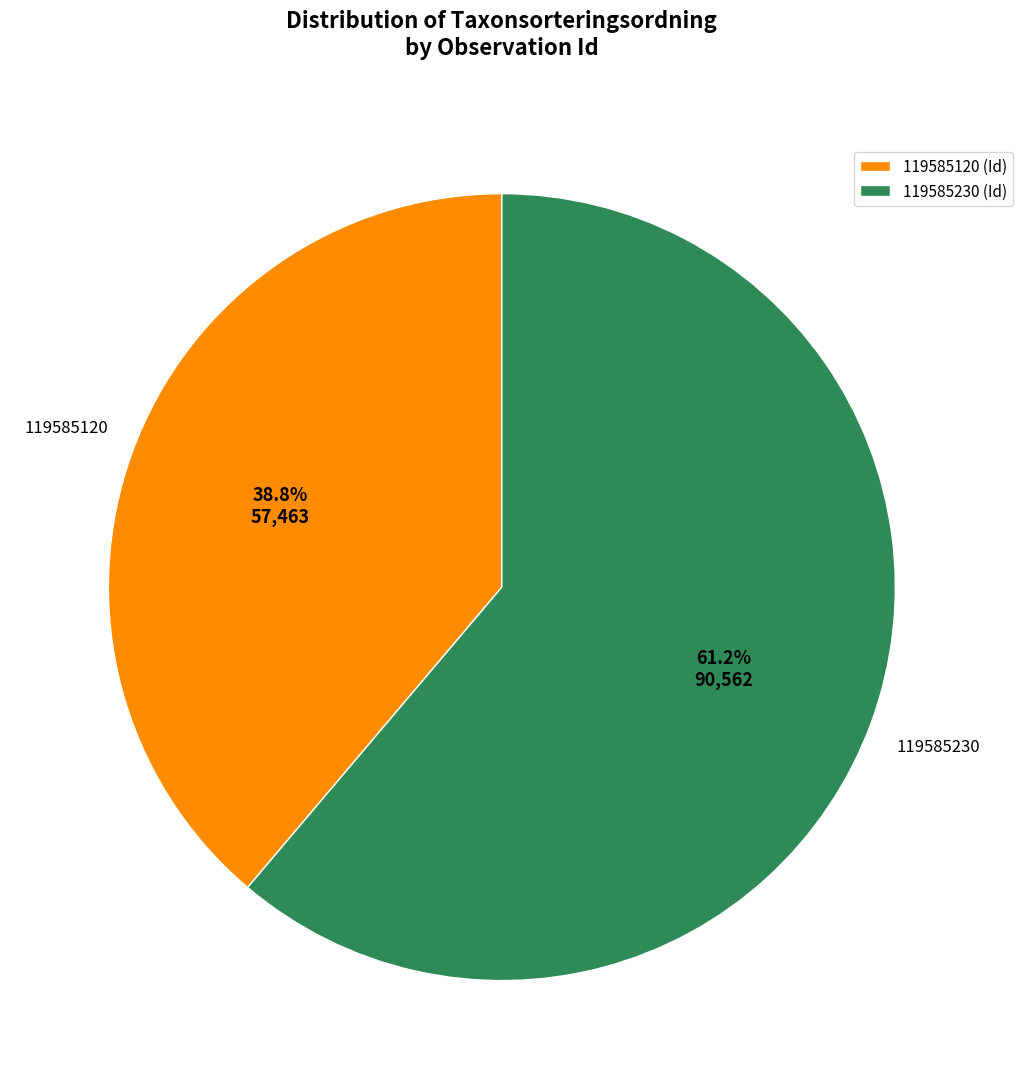

Combined, what portion of the pie is 119585120 and 119585230?

100.0%